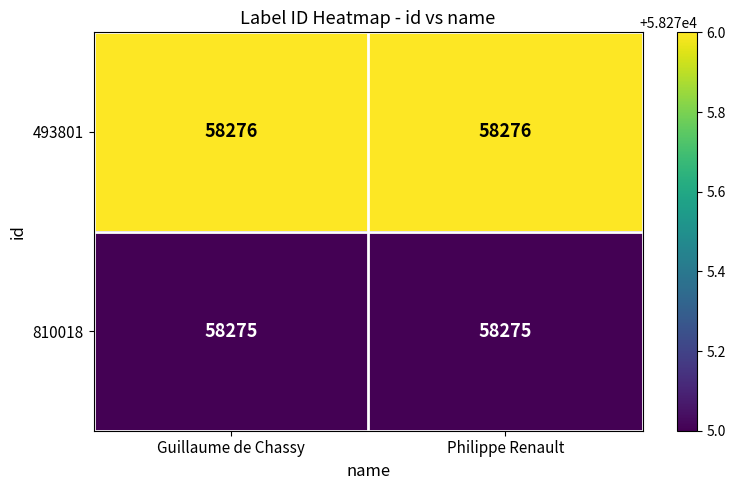

What is the sum of all 810018 values?

116550